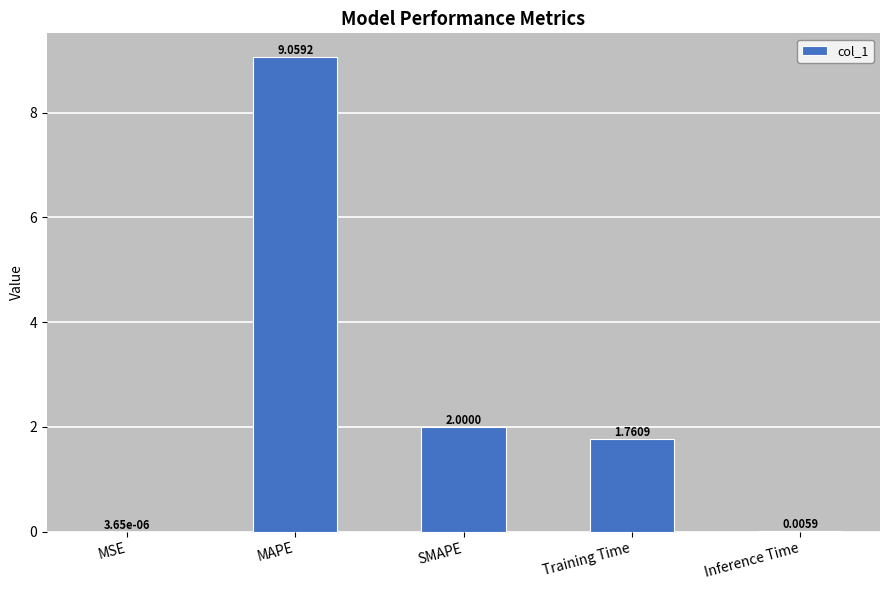

What is the sum of all values?

12.8